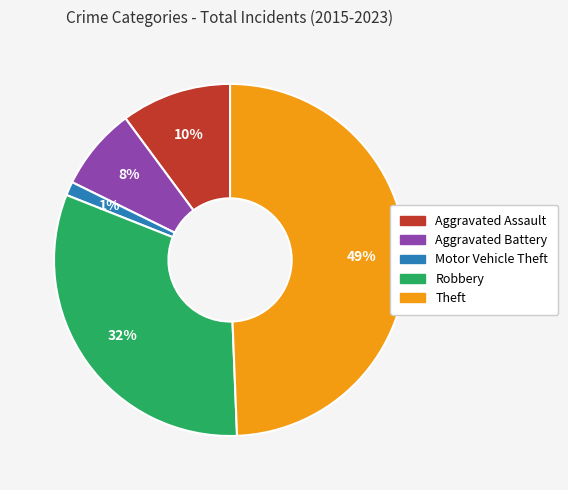

What is the smallest slice in the pie chart?

Motor Vehicle Theft